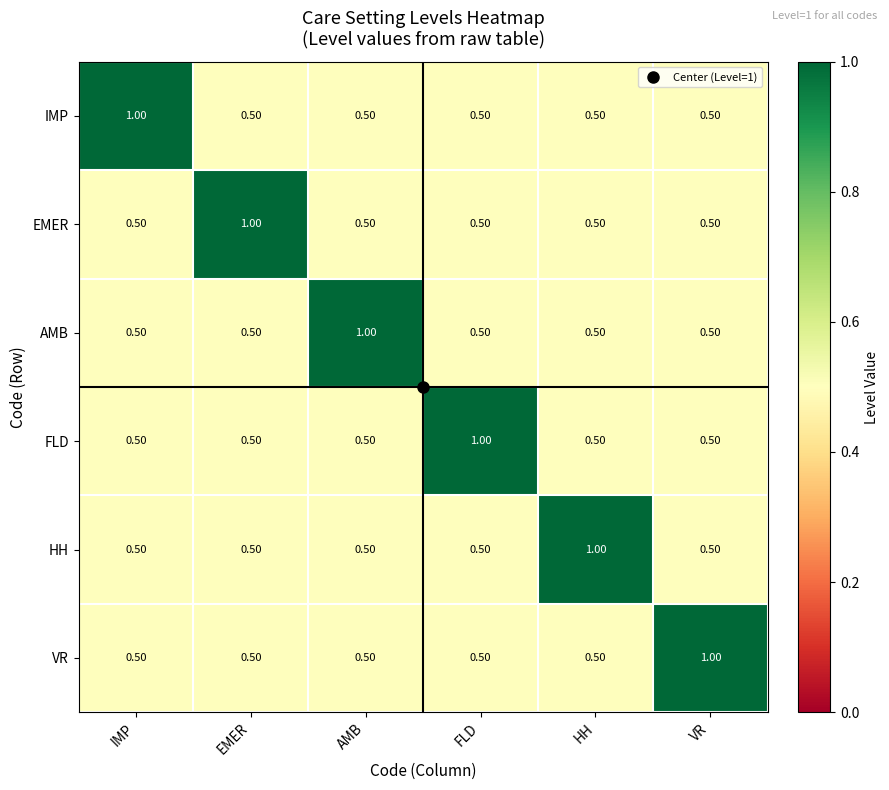

What is the difference between the FLD values at FLD and HH?

0.5